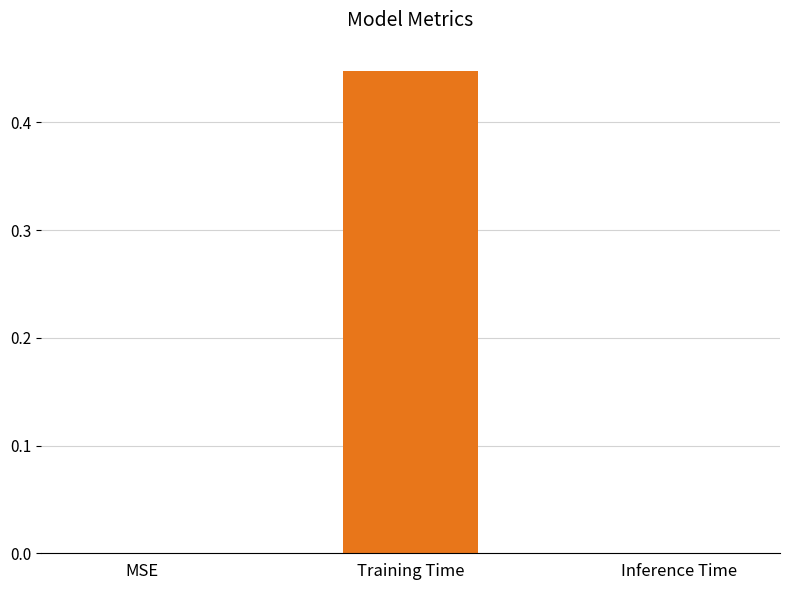

The value at Inference Time is 0.0. True or false?

True